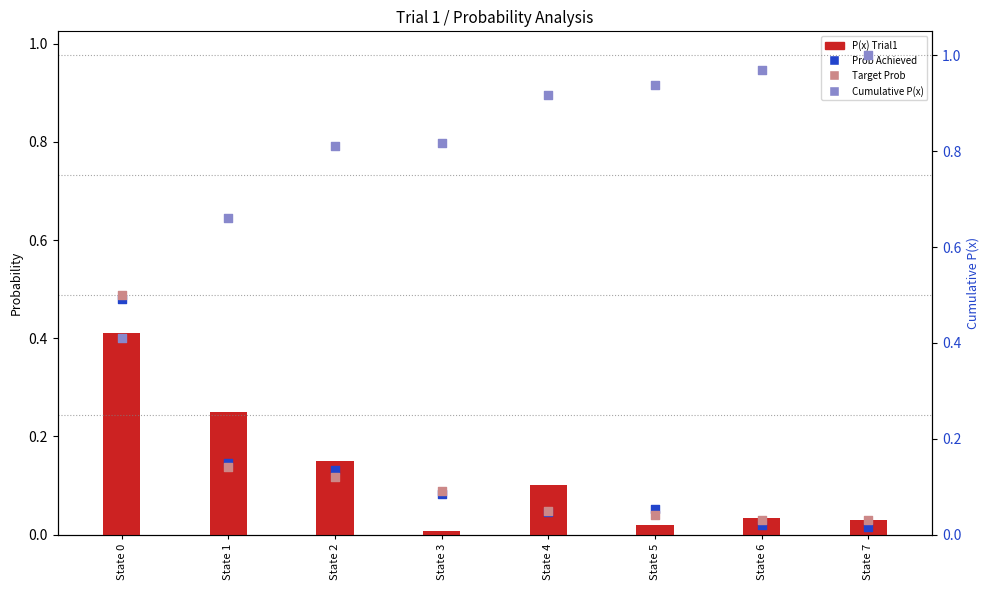

Which series has the widest spread of Y values?

Cumulative P(x)